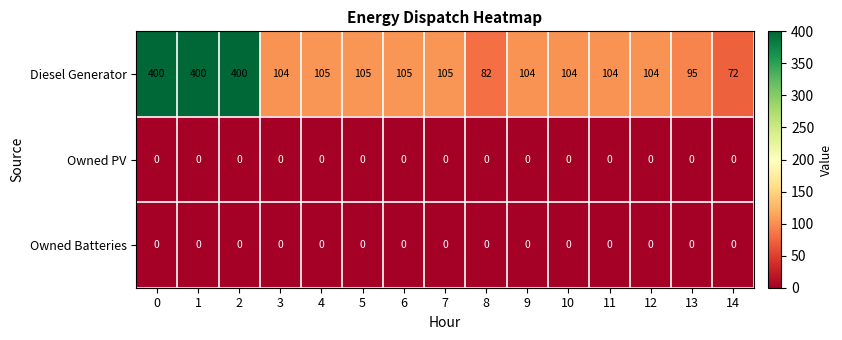

What is the maximum value shown in the chart?

400